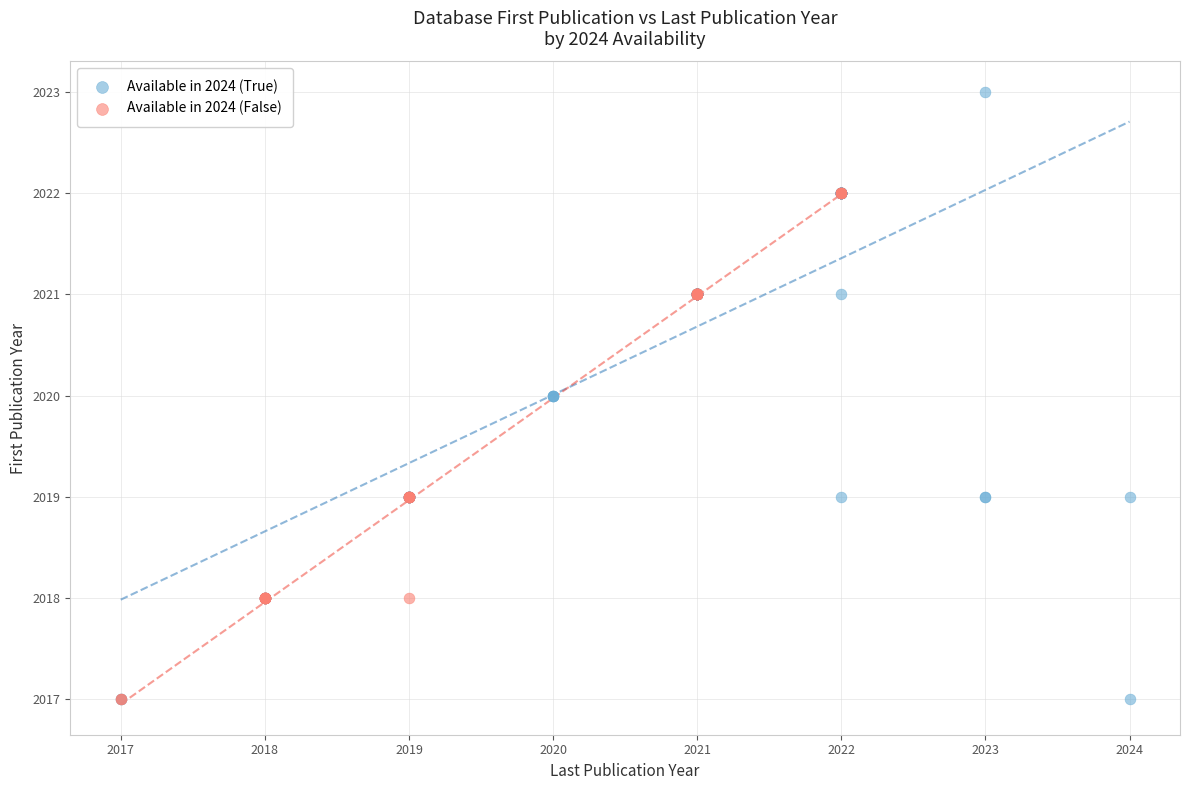

Which series has the largest Y range (max minus min)?

Available in 2024 (True)